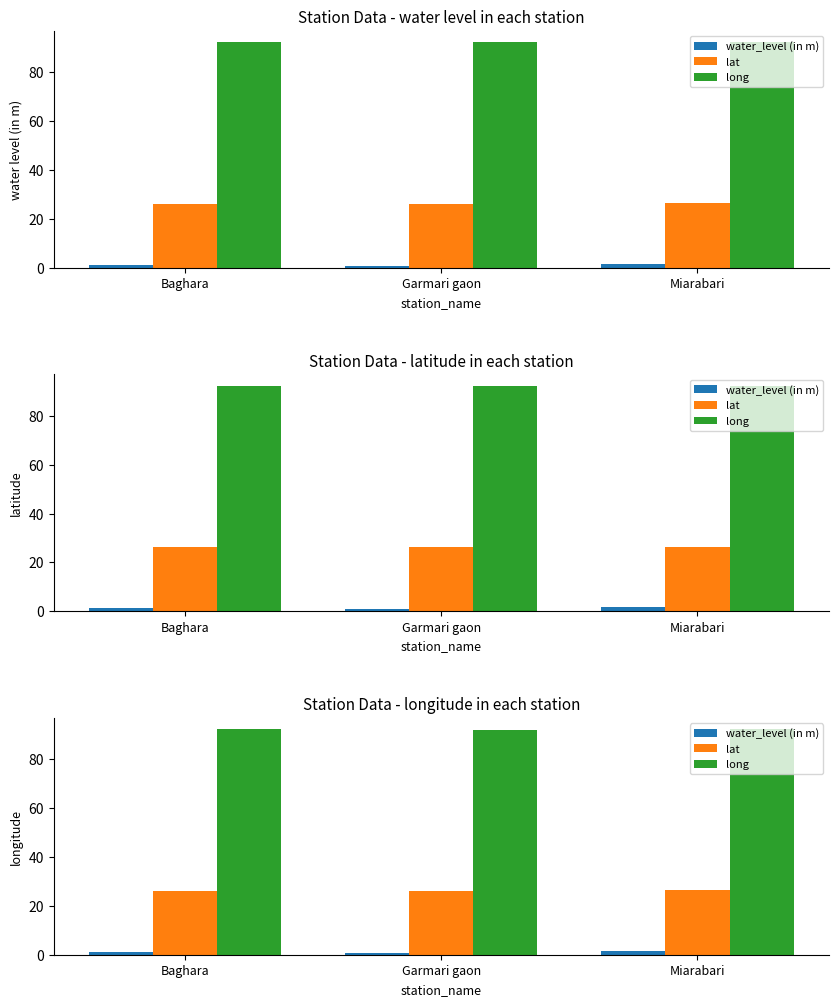

What is the smallest value displayed?

0.8